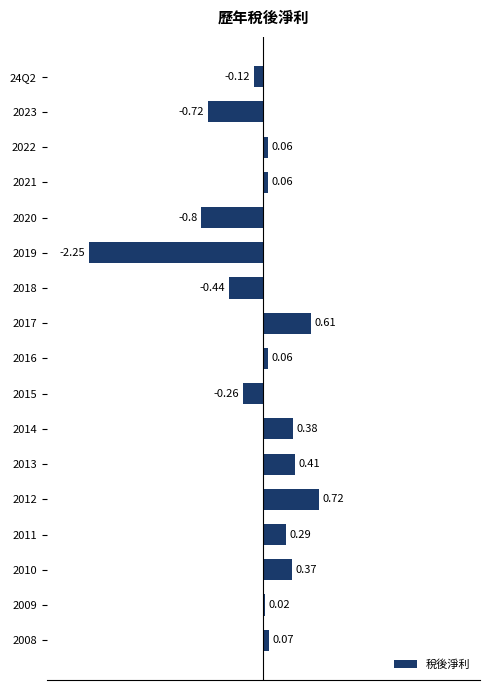

What is the change in value from 2017 to 2008?

-0.5